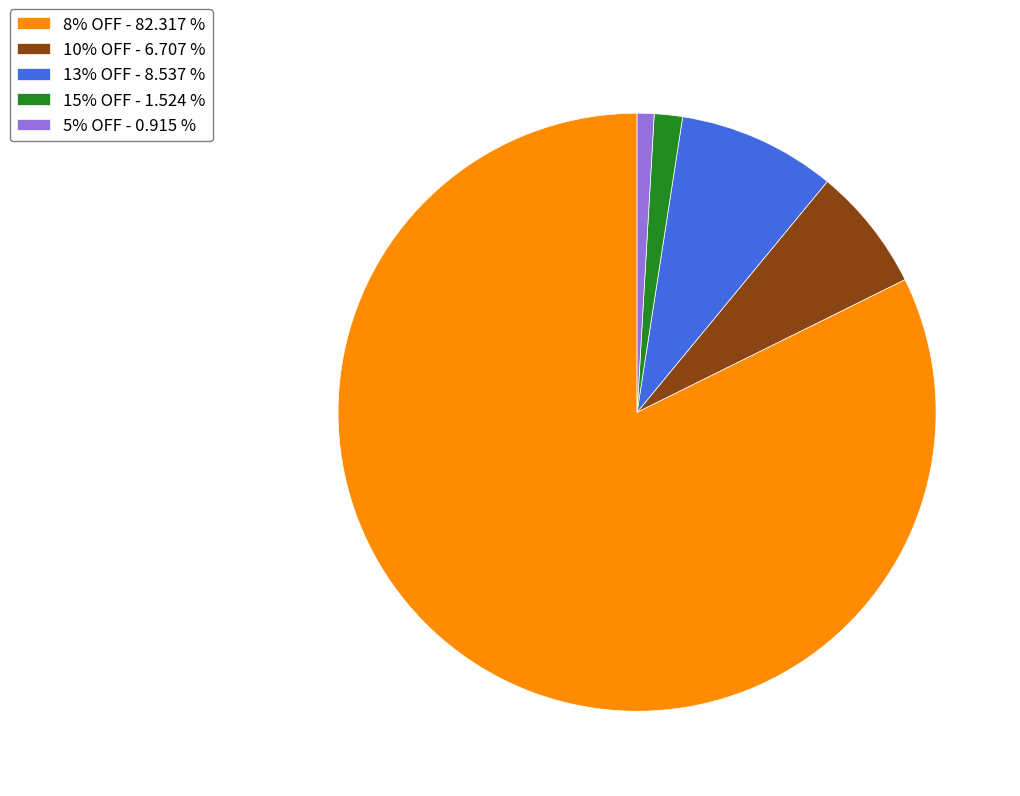

Approximately how many times larger is the value at 10% OFF - 6.707 % compared to 13% OFF - 8.537 %?

0.8